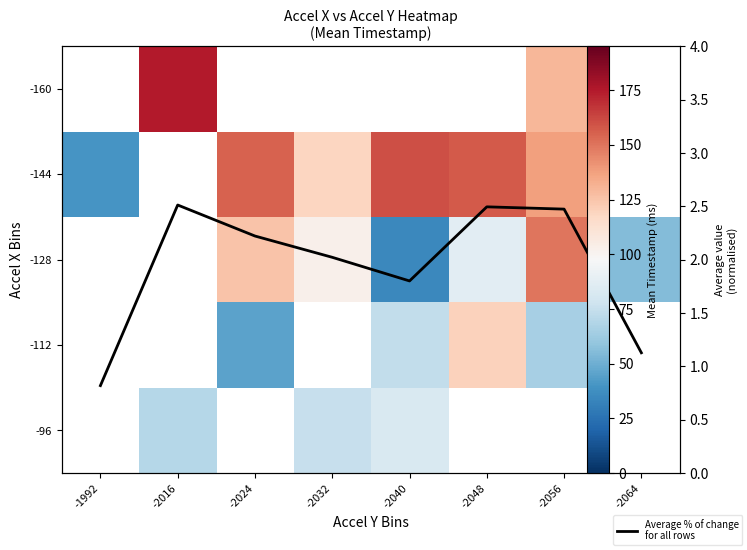

How many values in -112 are above zero?

4